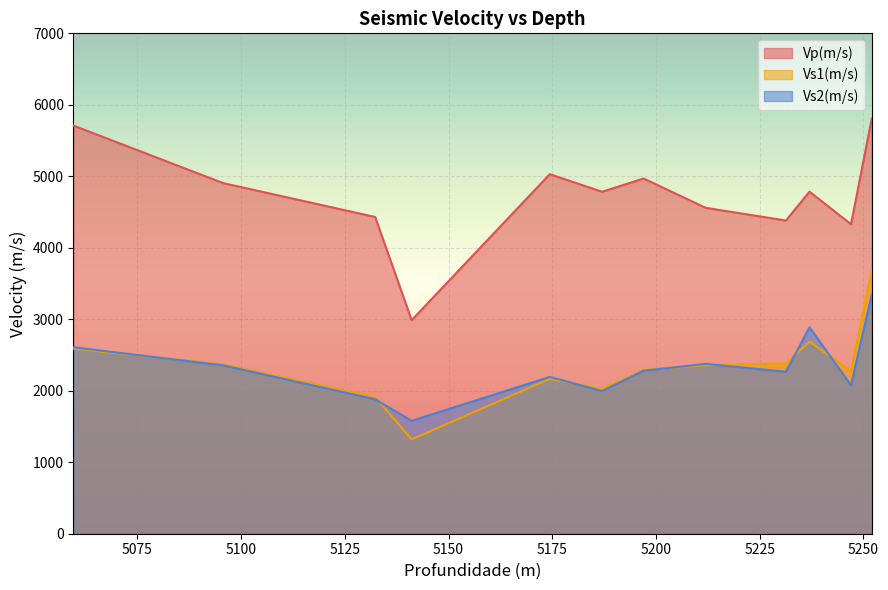

Where is the first local minimum for Vp(m/s)?

5141.1